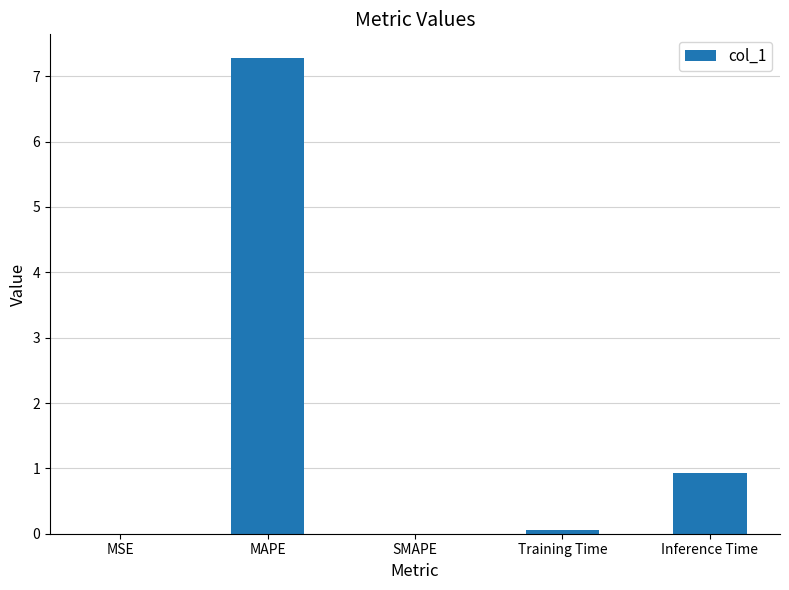

Are the bars horizontal?

No